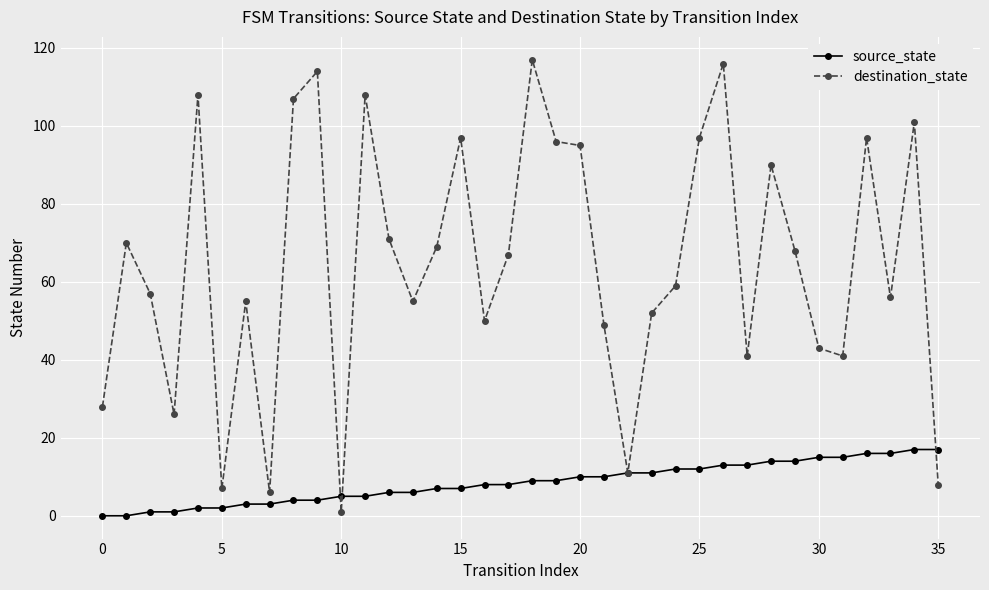

How many data points in destination_state are less than 67?

18